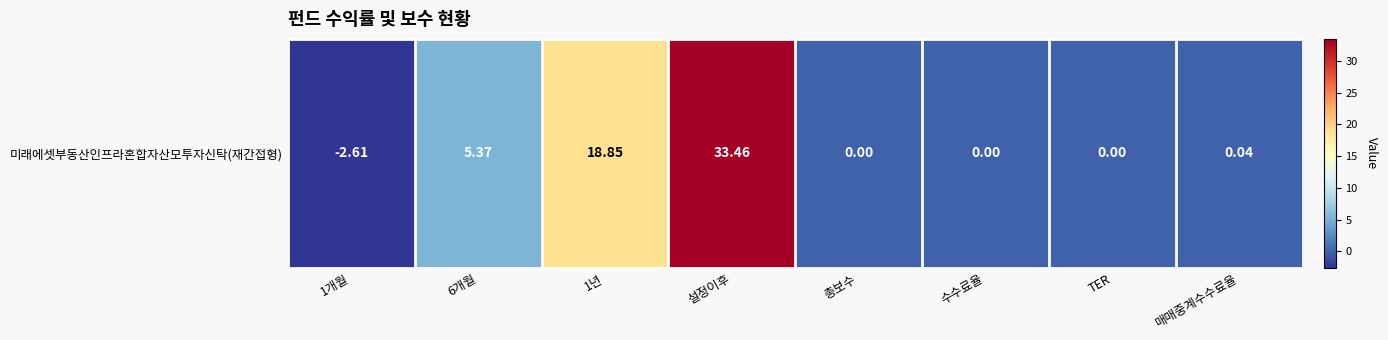

What is the sum of the values at TER and 설정이후?

33.5